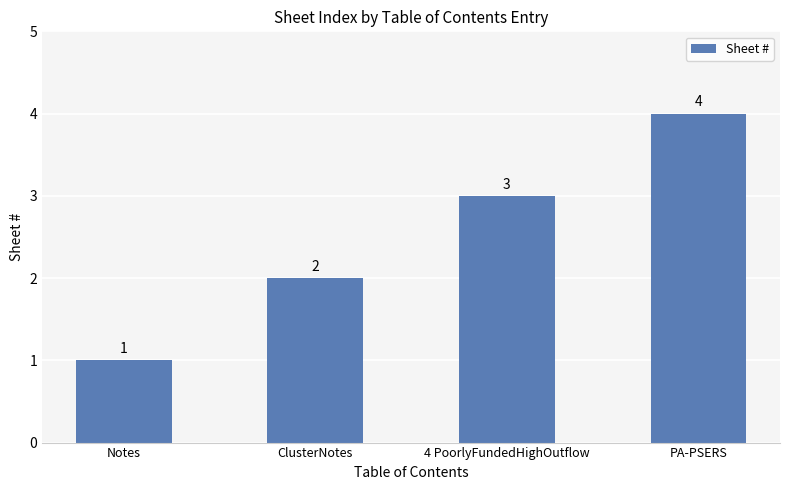

What value does the data have at 4 PoorlyFundedHighOutflow?

3